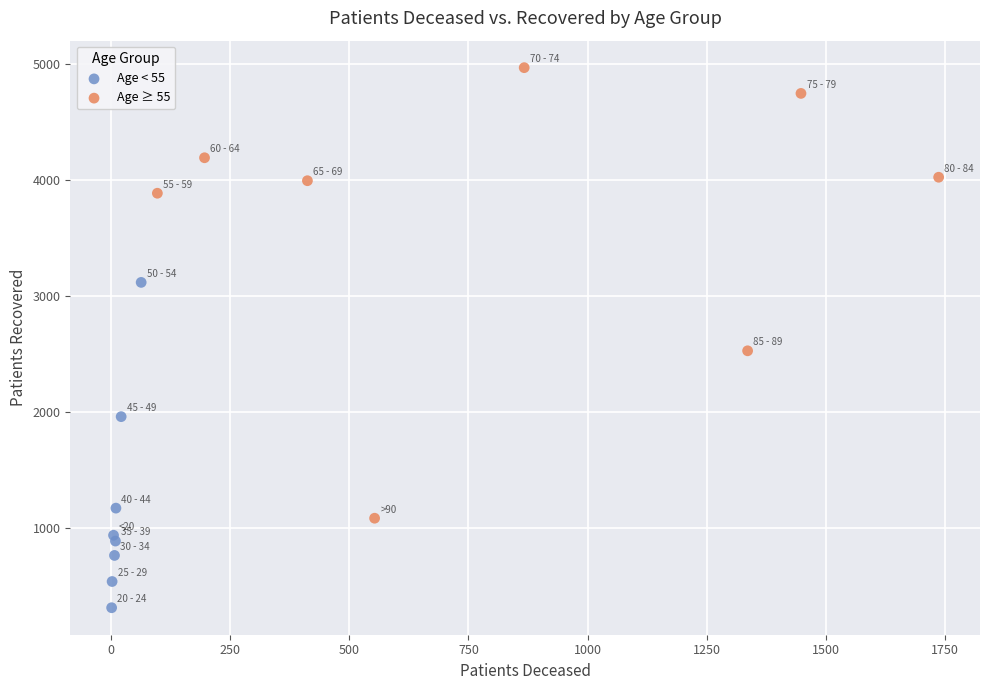

Which series reaches the maximum Y coordinate?

Age ≥ 55